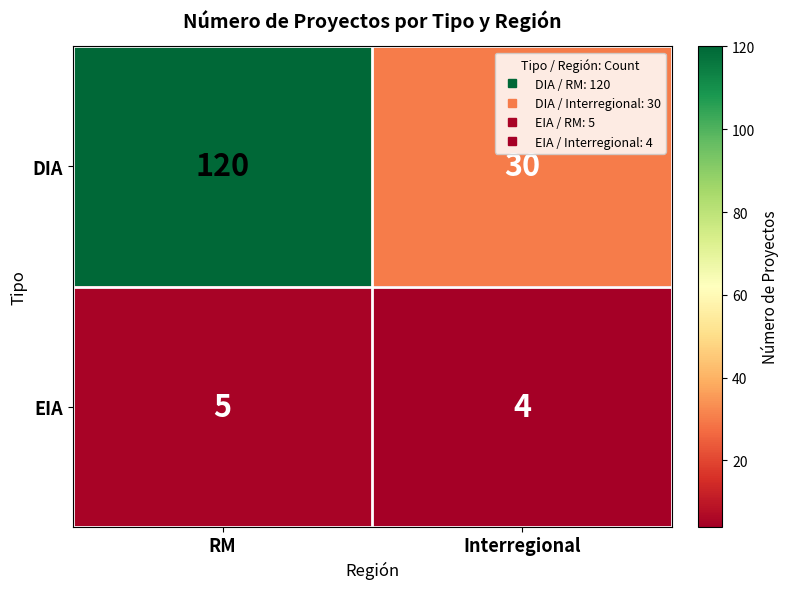

At Interregional, list the series in order from smallest to largest.

EIA, DIA